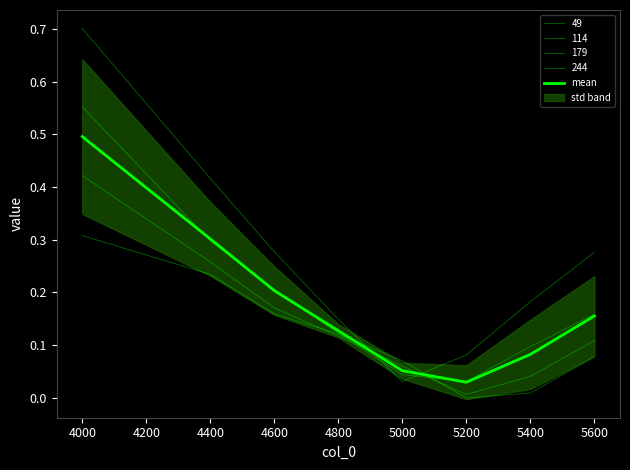

The chart shows a value of 0.4 at 4400. True or false?

False